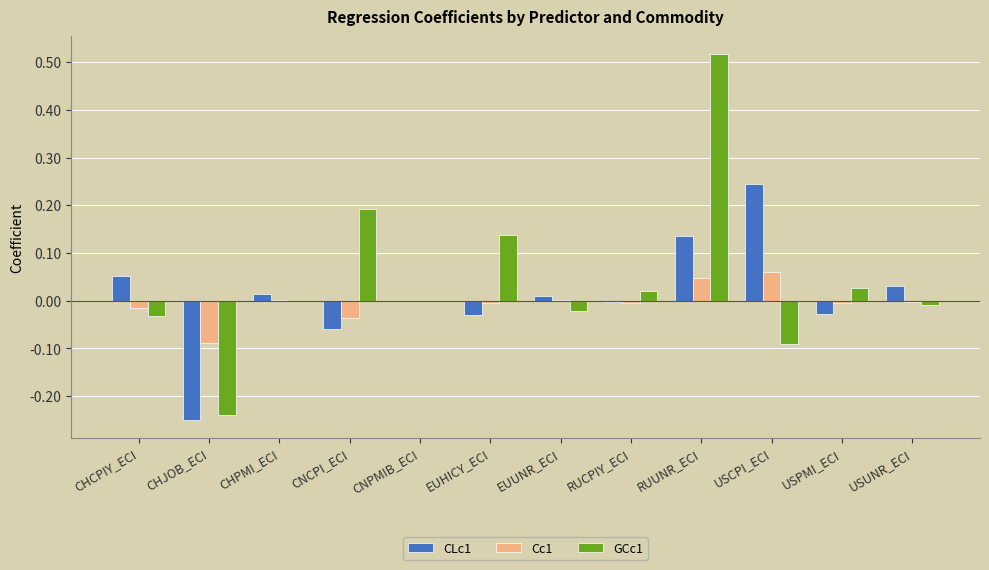

True or false: CLc1 has a value of 0.0 at CNPMIB_ECI.

True